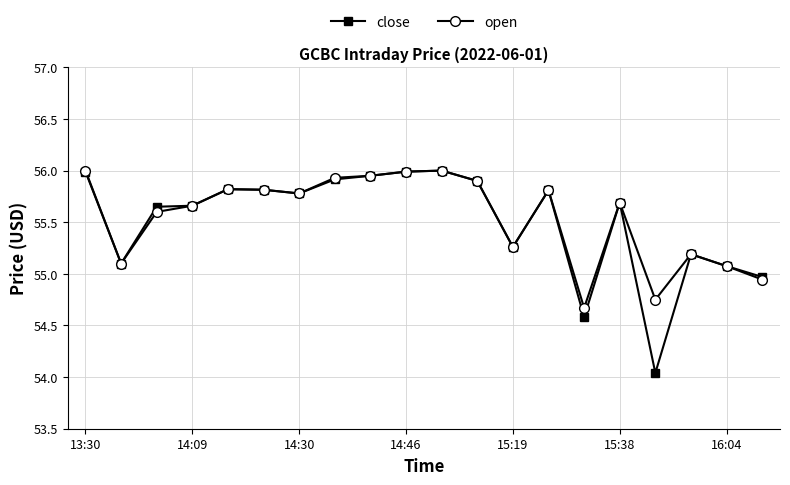

True or false: open has more than 1 interior local peaks.

True